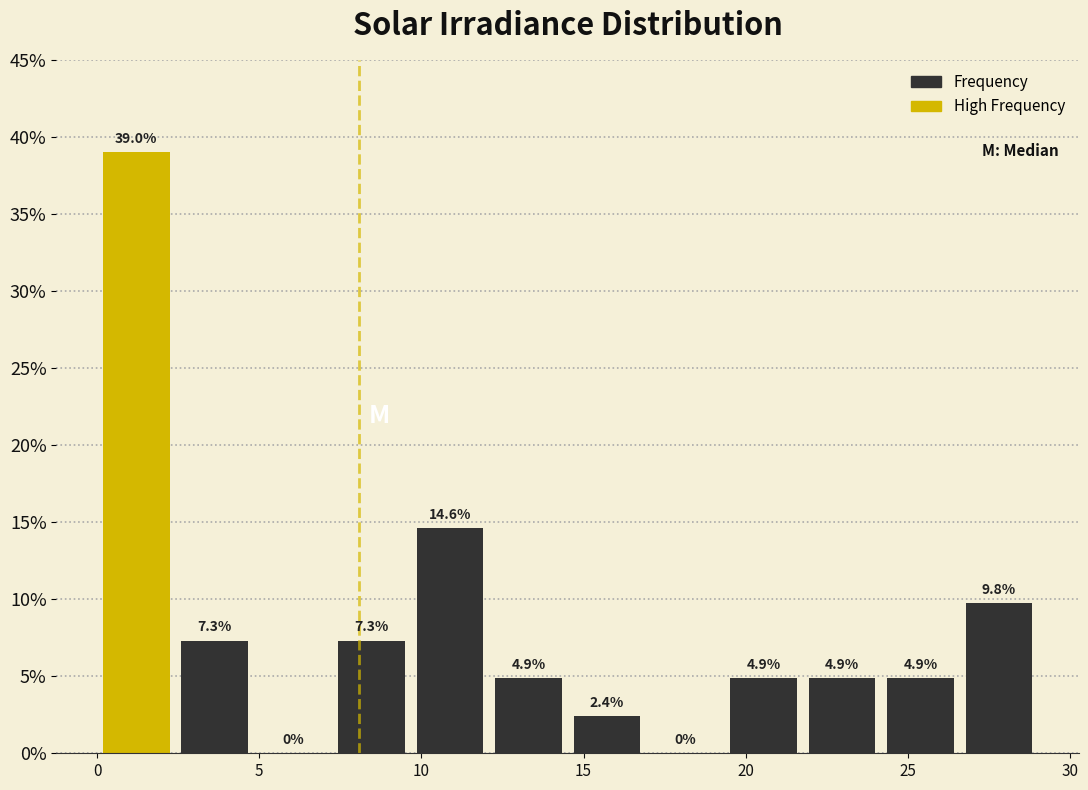

Reading left to right, list every bar in this chart as the range it spans on the x-axis followed by its height. The bar edges are not printed on the chart, so give them approximately, as read against the axis.

0.0 to 2.5: 39.0
2.5 to 5.0: 7.3
5.0 to 7.5: 0.0
7.5 to 9.5: 7.3
9.5 to 12.0: 14.6
12.0 to 14.5: 4.9
14.5 to 17.0: 2.4
17.0 to 19.5: 0.0
19.5 to 22.0: 4.9
22.0 to 24.0: 4.9
24.0 to 26.5: 4.9
26.5 to 29.0: 9.8